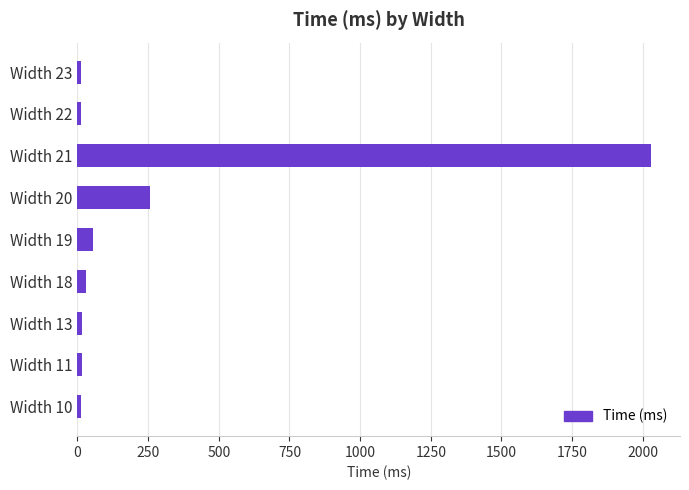

Are the bars horizontal?

Yes